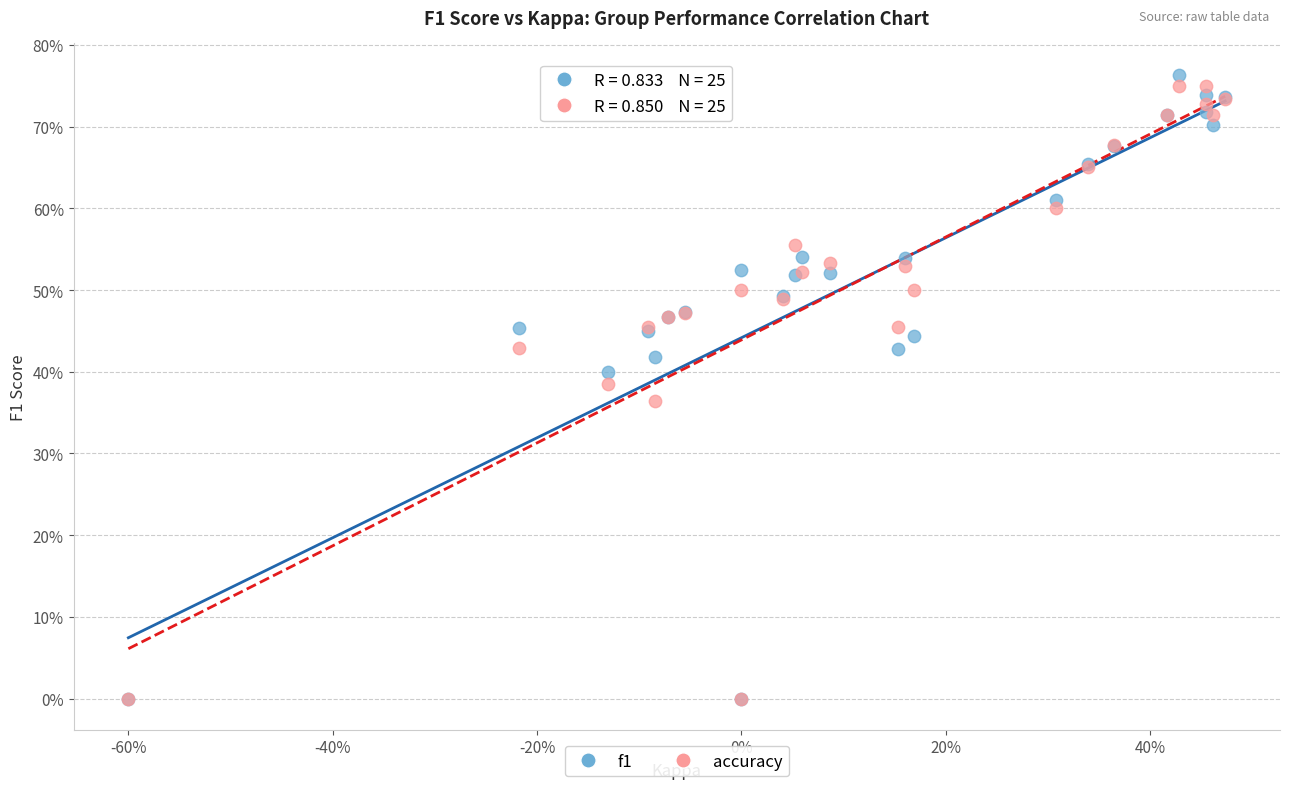

What are all the series names shown in the legend?

f1, accuracy